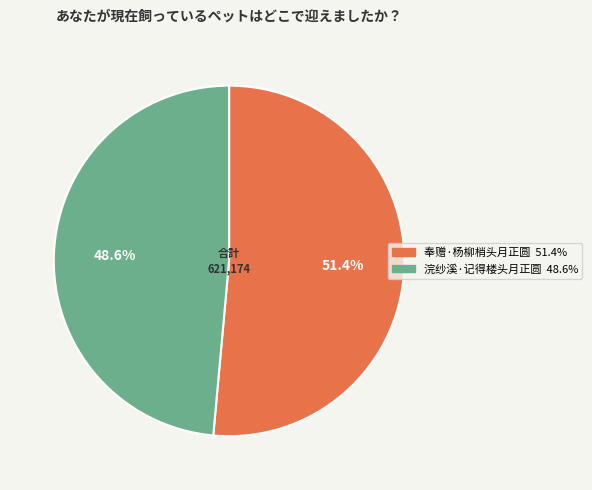

Is there any slice that represents more than half of the pie?

Yes